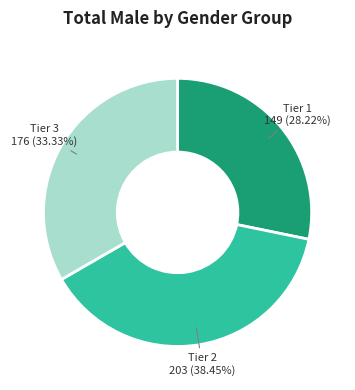

To the nearest percent, what is the difference between the largest and smallest slice percentages?

10%